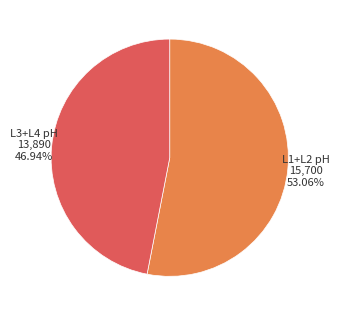

Is there a majority slice in this chart?

Yes